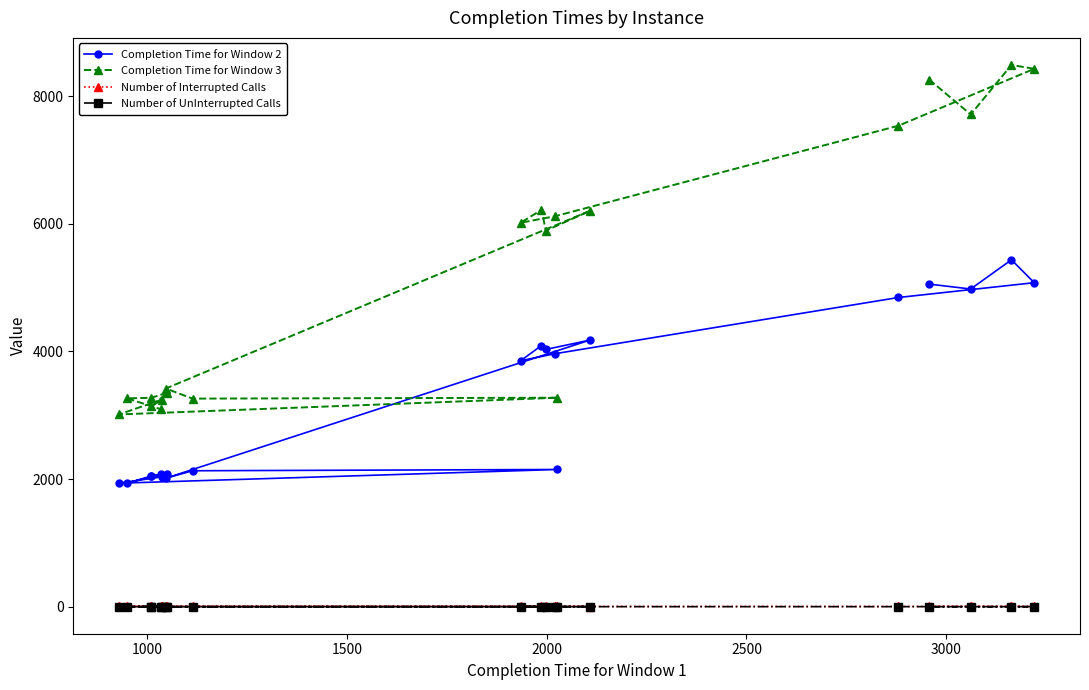

Which series has the largest total across all categories?

Completion Time for Window 3